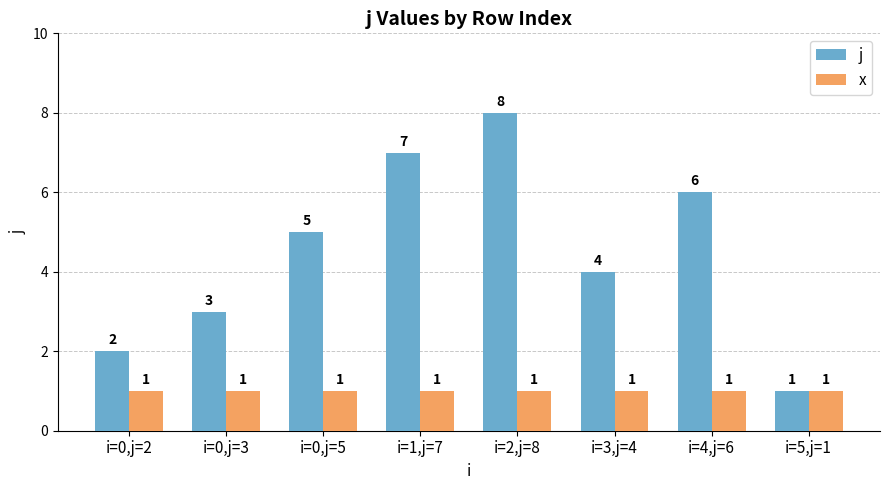

Which series has the largest total across all categories?

j